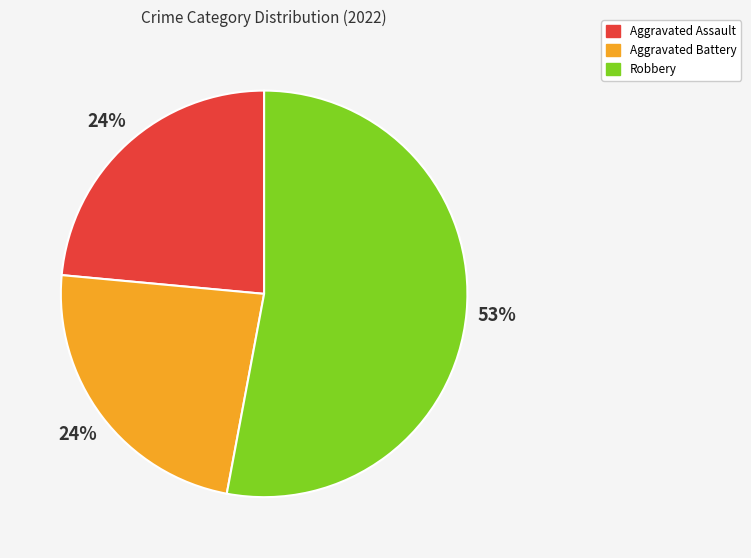

Combined, do Robbery and Aggravated Assault account for over 50%?

Yes